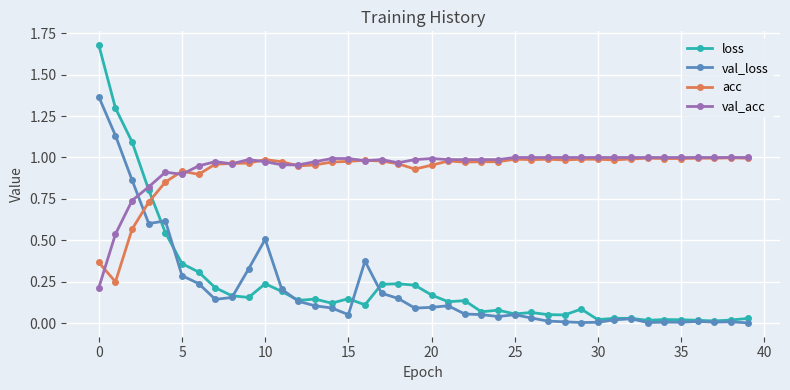

Which series has the largest range (max minus min)?

loss